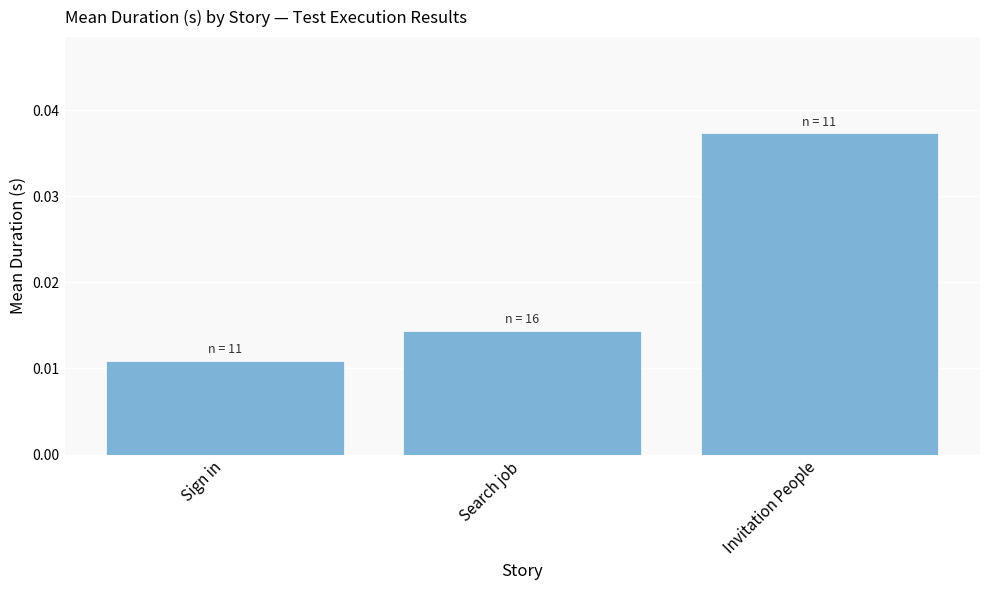

Does the chart contain stacked bars?

No